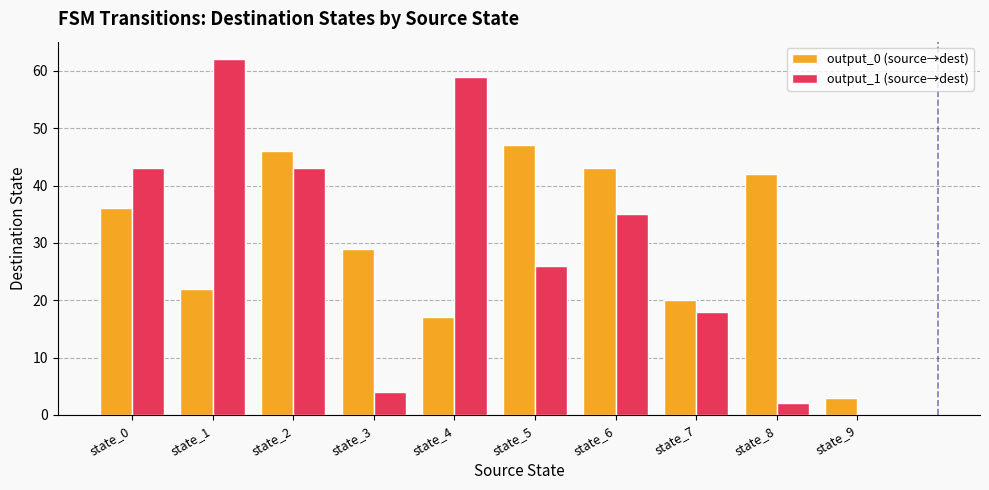

Between state_2 and state_5, which series saw the biggest shift?

output_1 (source→dest)